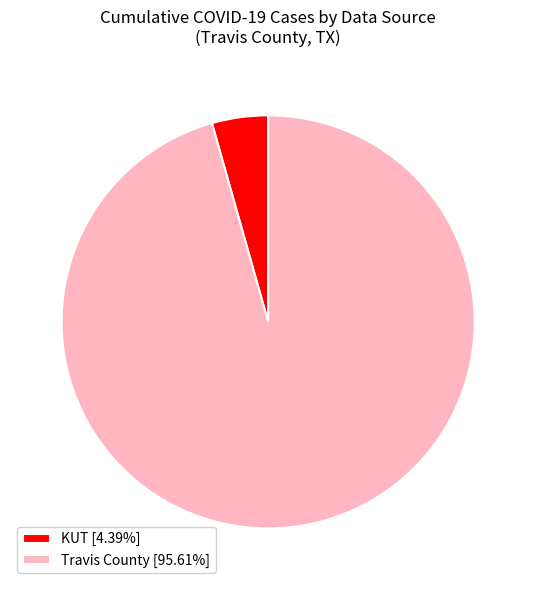

Rank the categories by value from lowest to highest.

KUT, Travis County